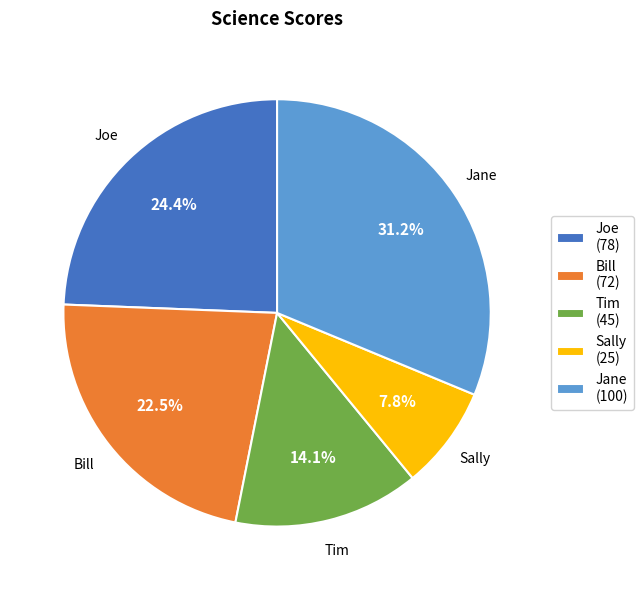

Rank the categories by value from lowest to highest.

Sally, Tim, Bill, Joe, Jane